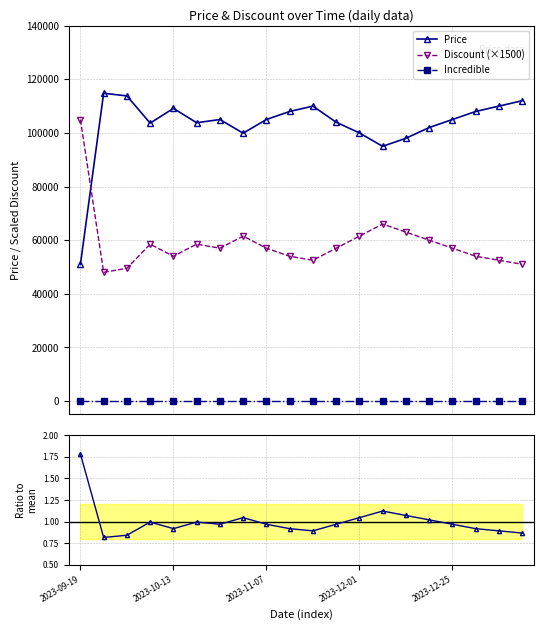

What is the label of the 6th point from the left?

5